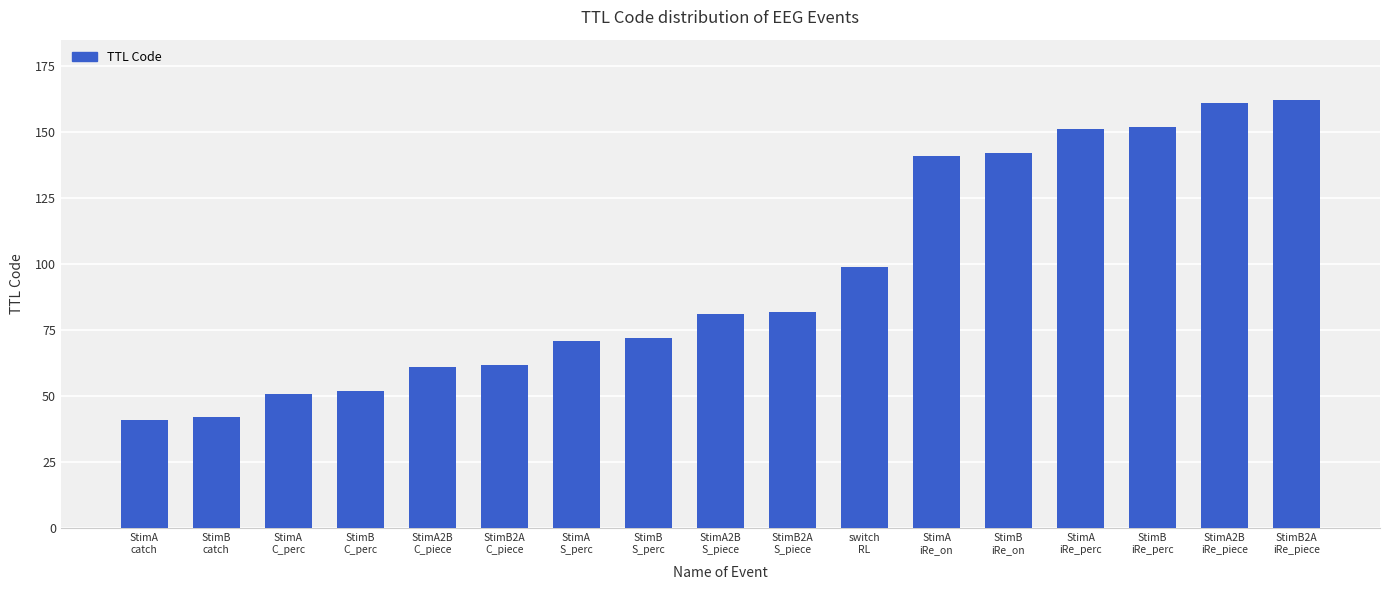

True or false: the data shows 152 at StimB
iRe_perc.

True